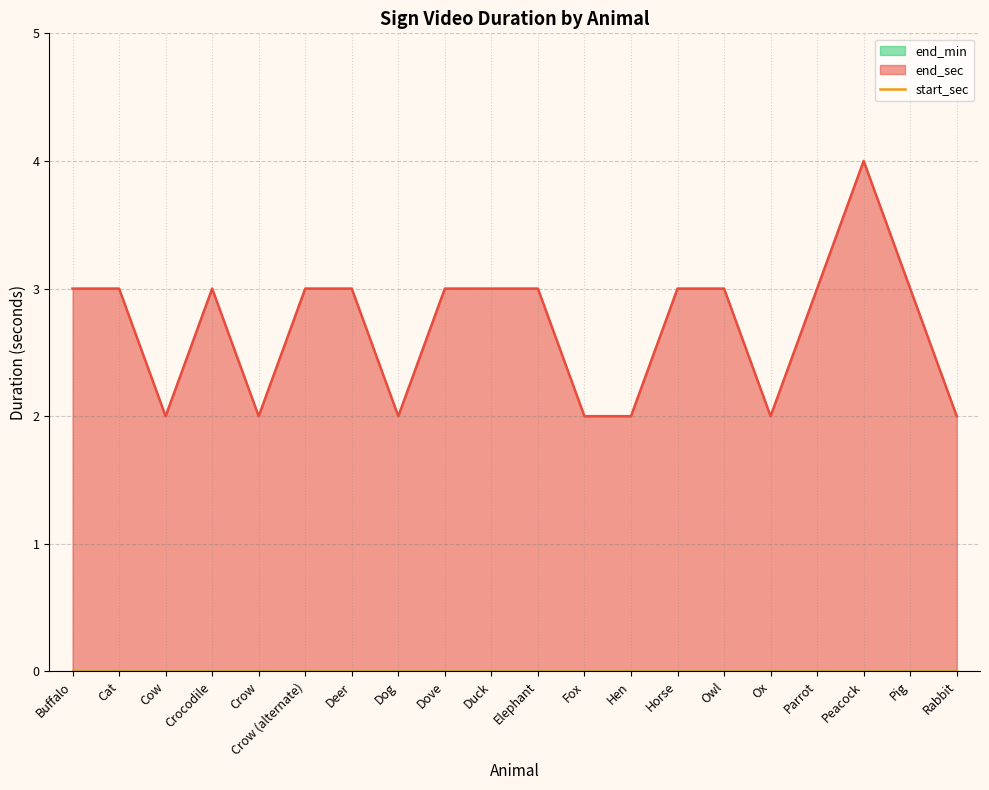

How many lines are shown in the chart?

3